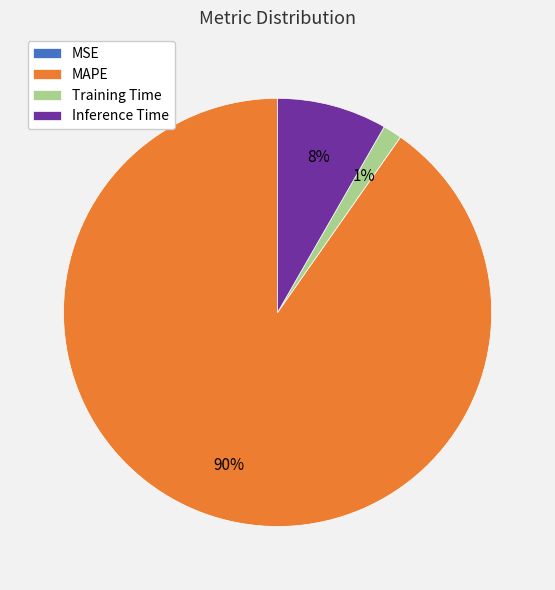

To the nearest percent, what is the average slice percentage?

25%